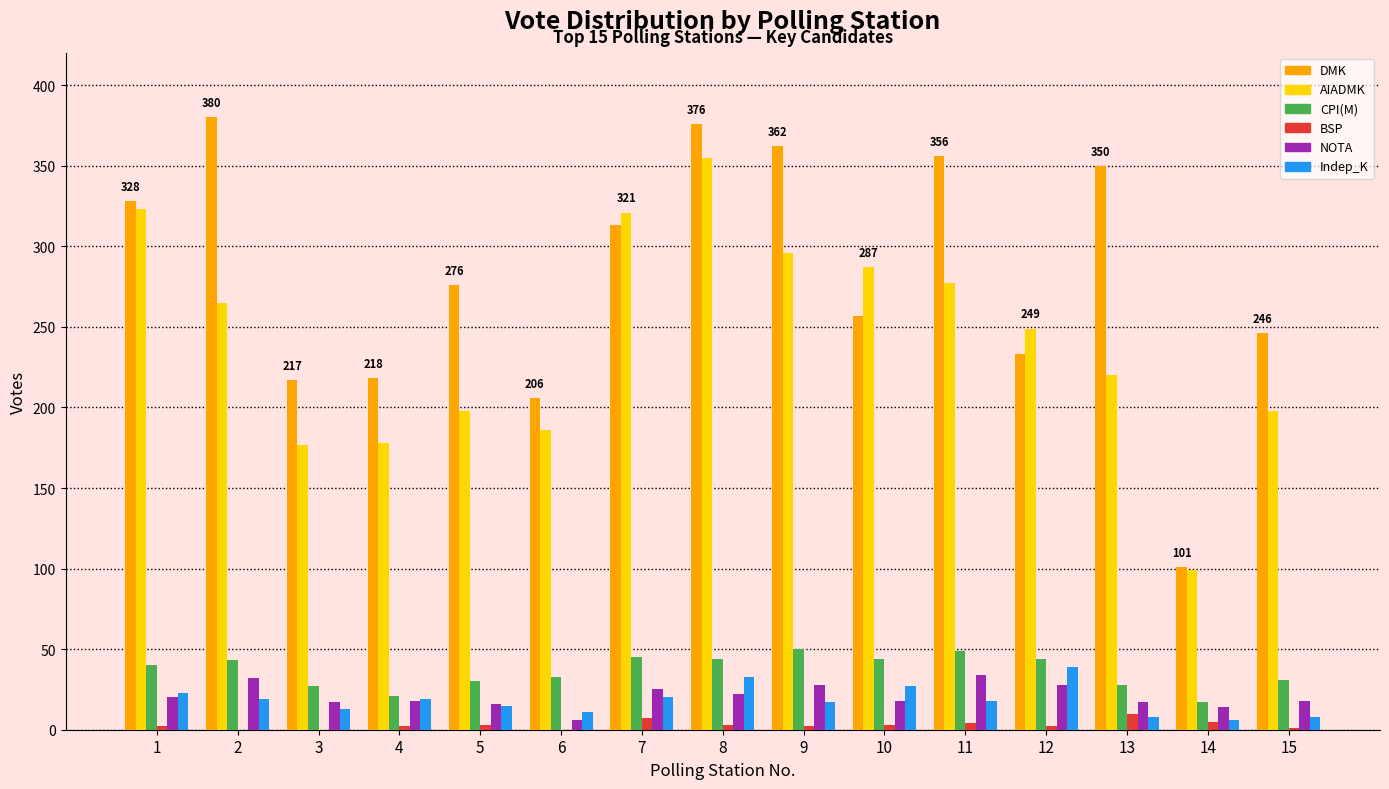

Which series changed the most between 2 and 6?

DMK